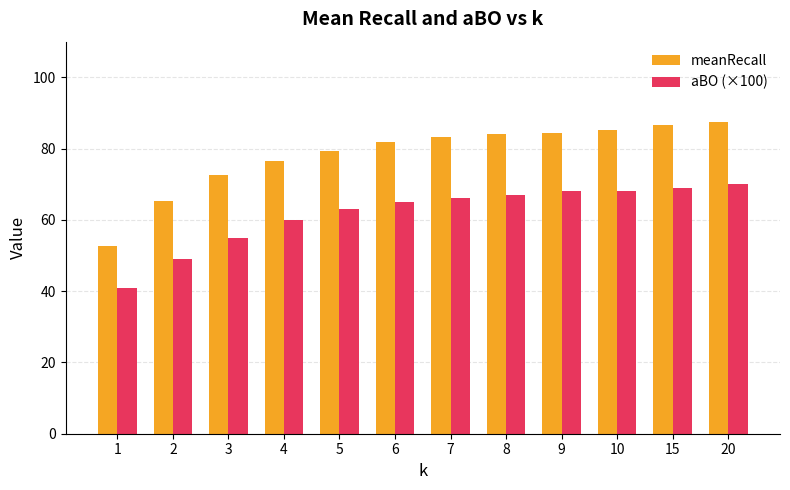

True or false: aBO (×100) has a value of 60.0 at 4.

True